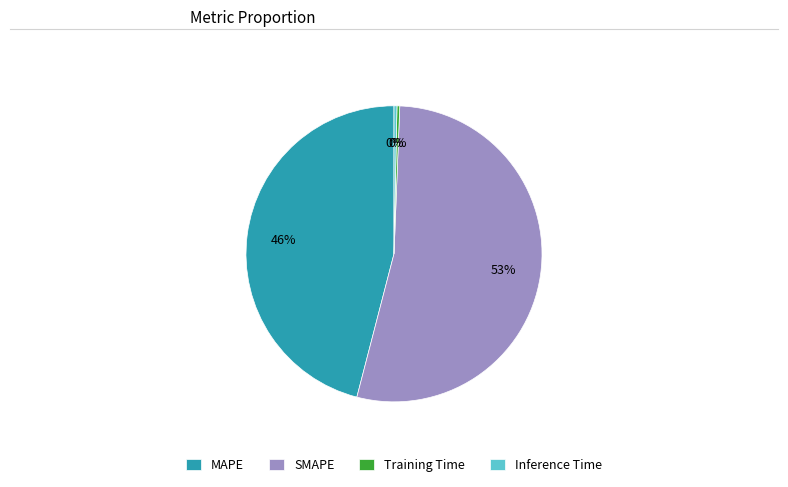

Is it true that SMAPE is 67% of the pie?

False